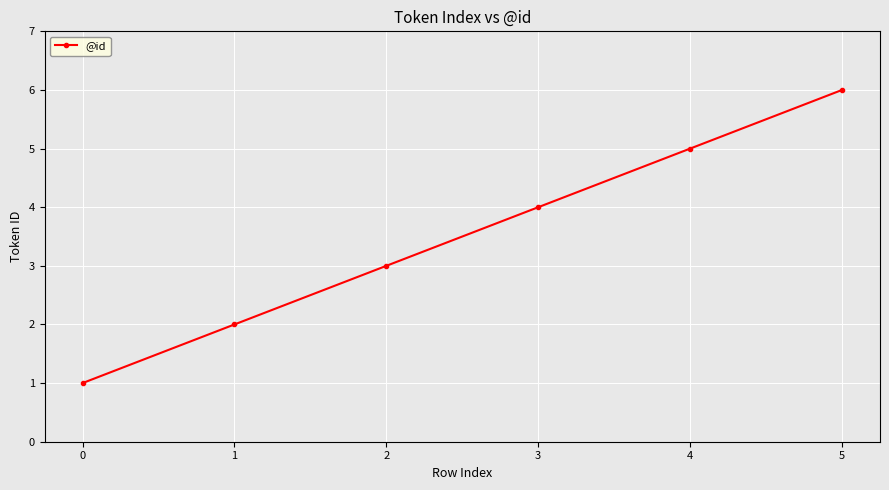

What is the value of the 4th point from the left?

4